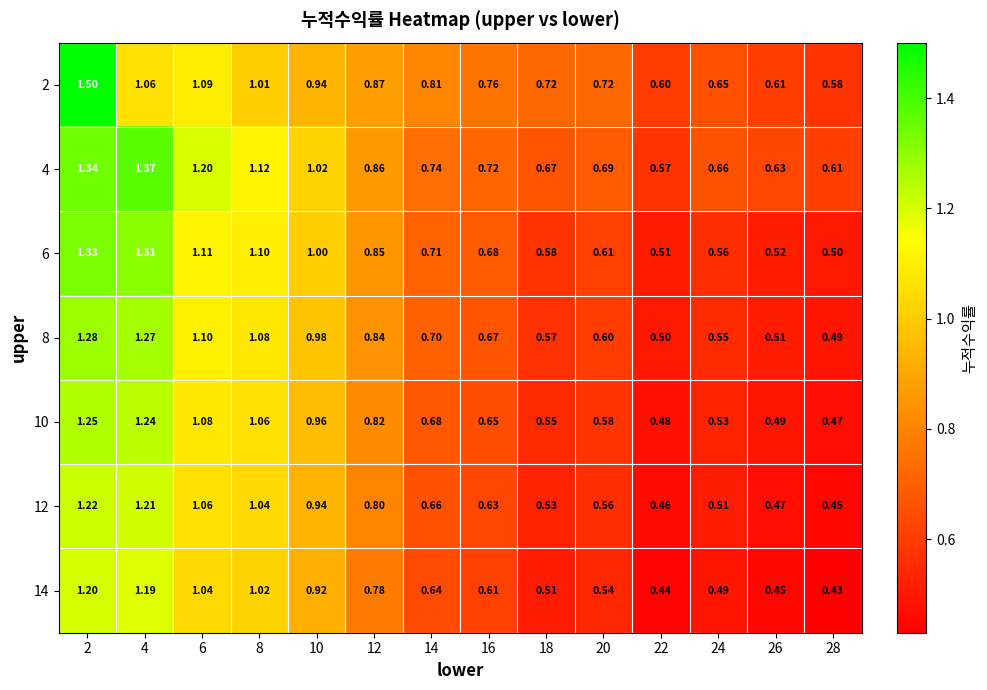

What is the spread (max minus min) of values at 28?

0.2